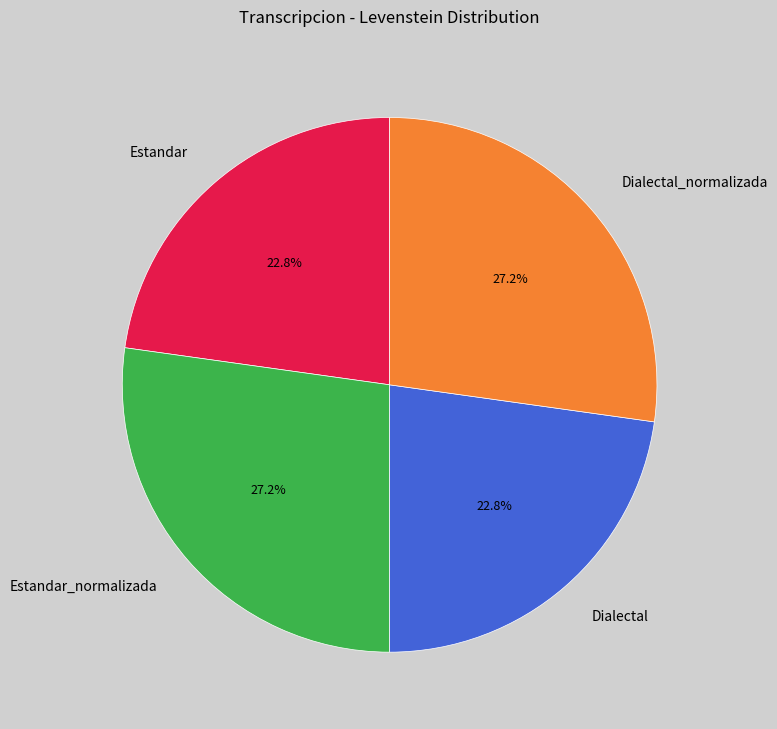

To the nearest percent, what is the difference between the Dialectal_normalizada and Estandar slice percentages?

4%